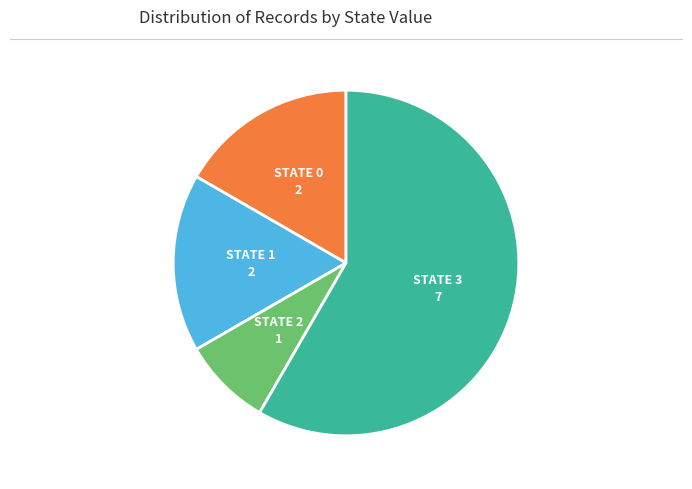

How many slices are in this pie chart?

4